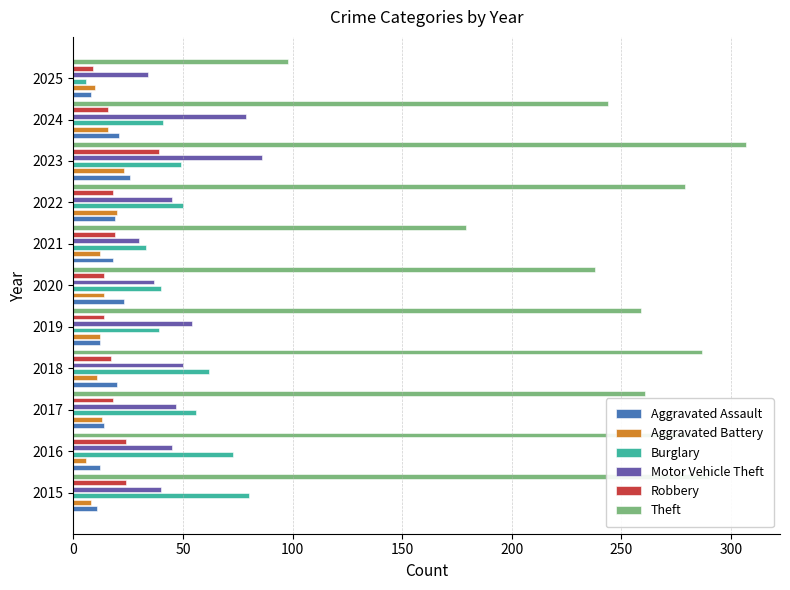

What is the smallest value displayed?

6